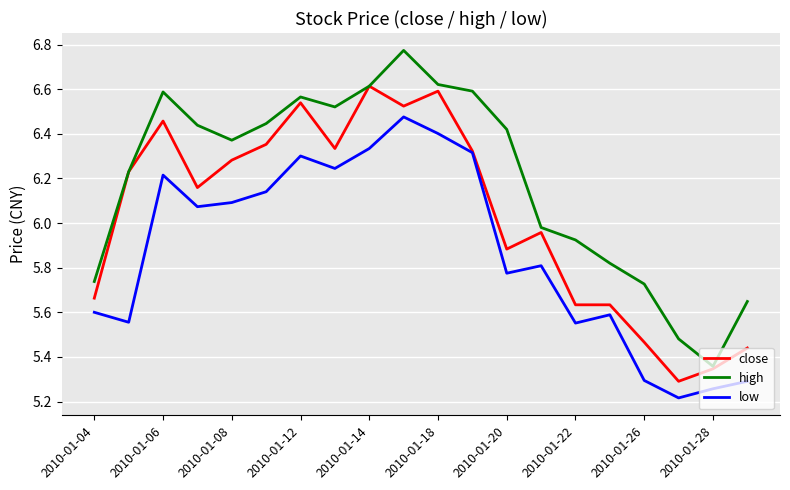

True or false: high and low intersect in this chart.

False